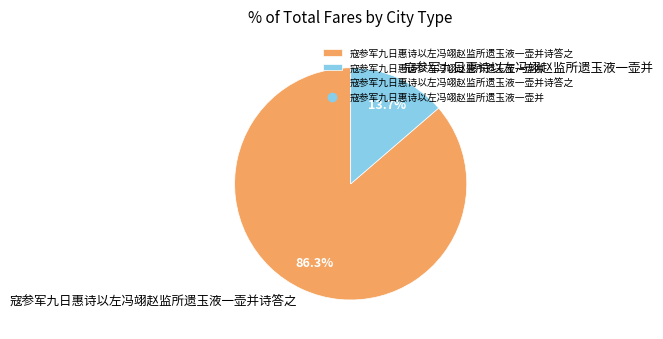

What is the smallest slice in the pie chart?

寇参军九日惠诗以左冯翊赵监所遗玉液一壶并